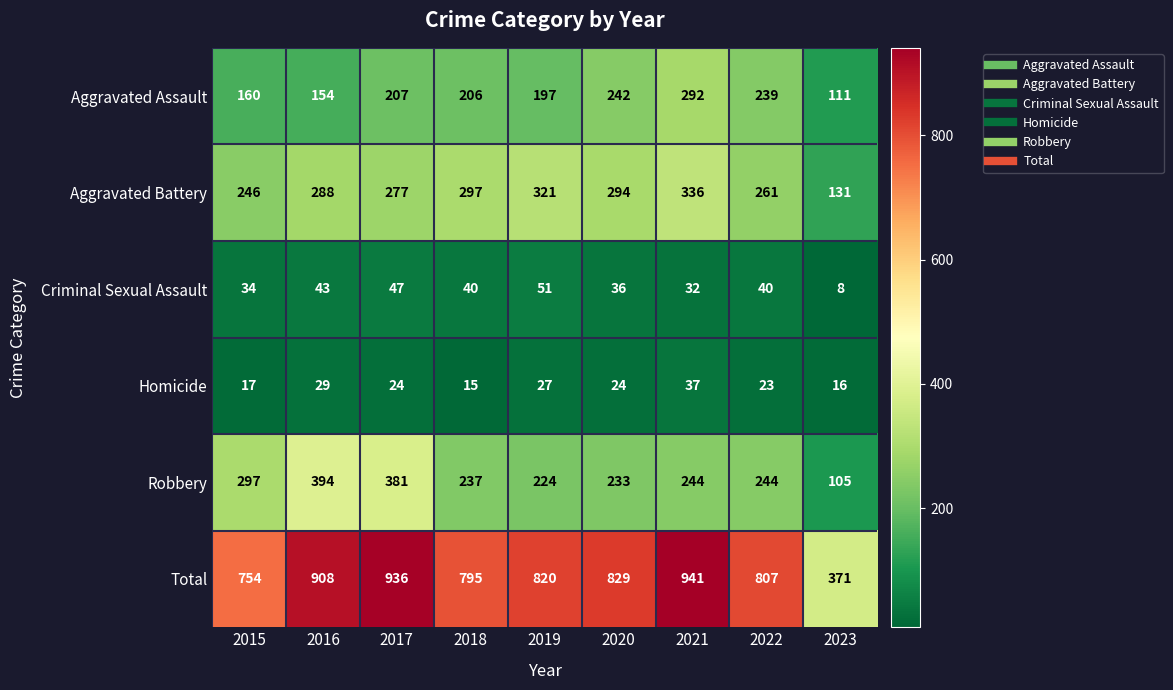

Is the value of Robbery at 2018 greater than the value of Aggravated Battery at 2016?

No